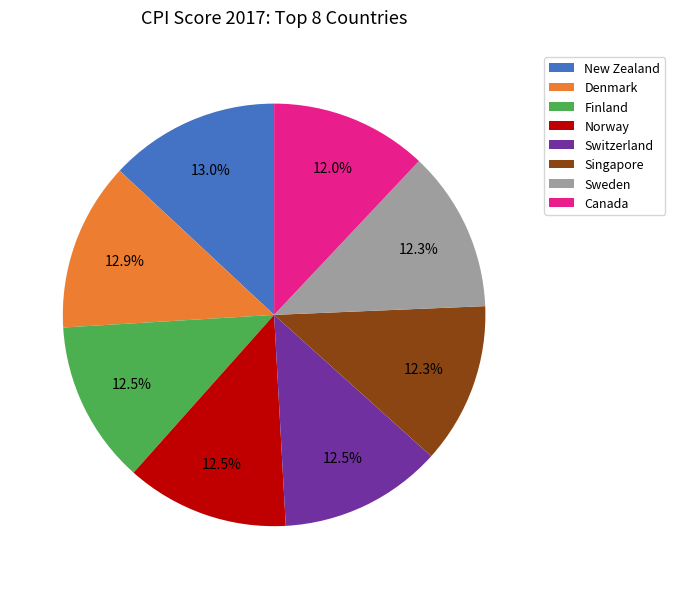

The New Zealand slice represents 13% of the pie. True or false?

True